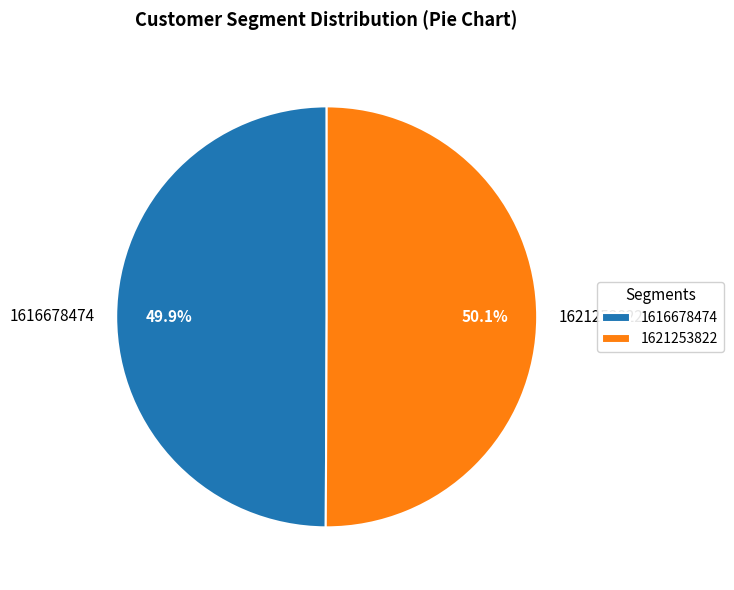

What is the ratio of the value at 1616678474 to the value at 1621253822?

1.0